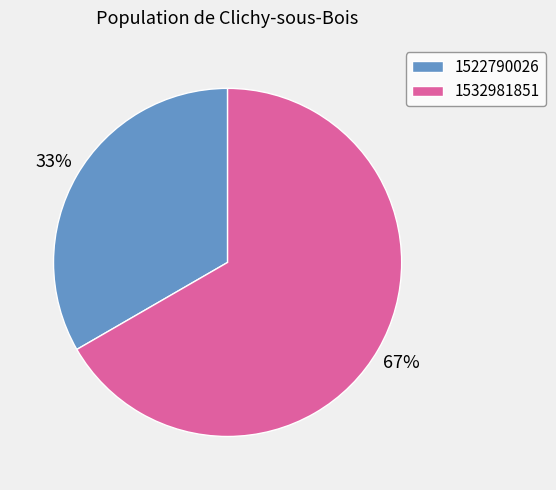

Count the number of slices in the pie.

2